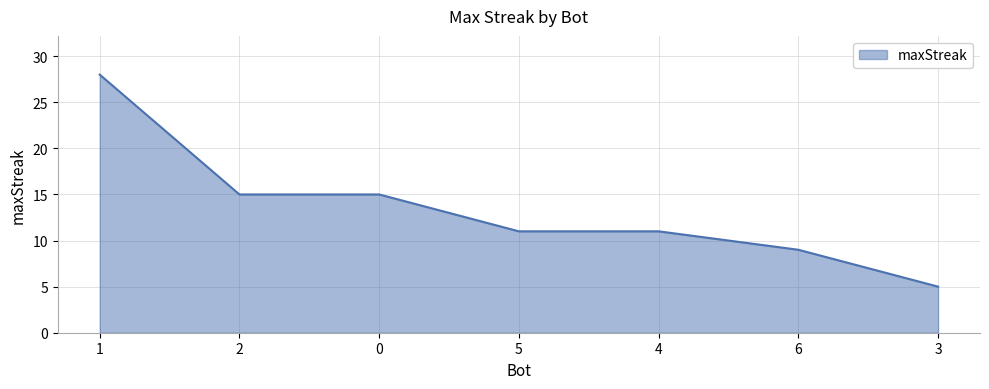

True or false: the data shows 4 at 6.

False